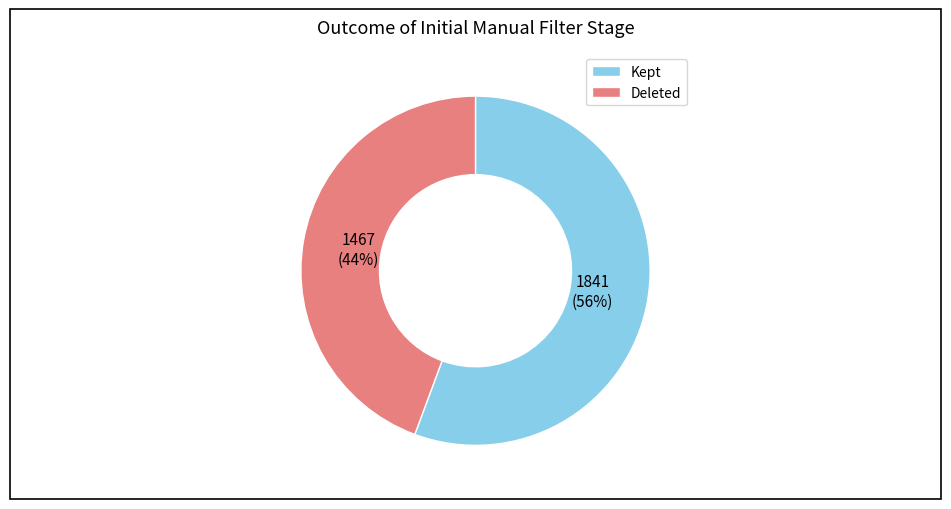

How many segments does this pie chart have?

2